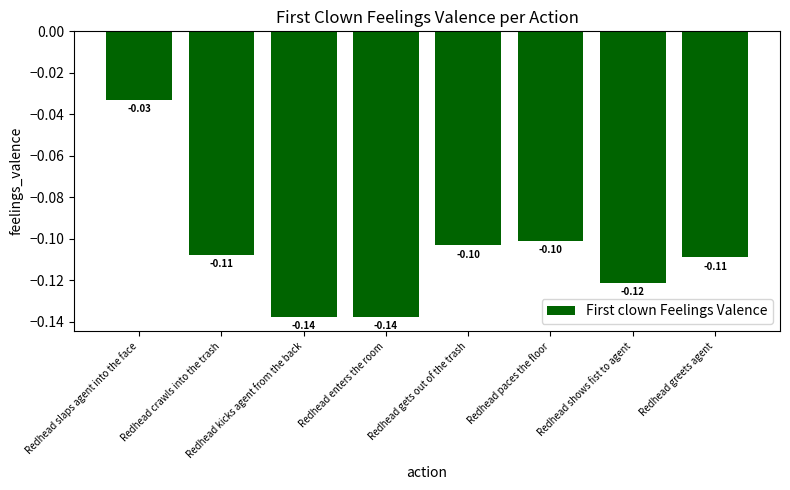

Count the number of categories in the chart.

8